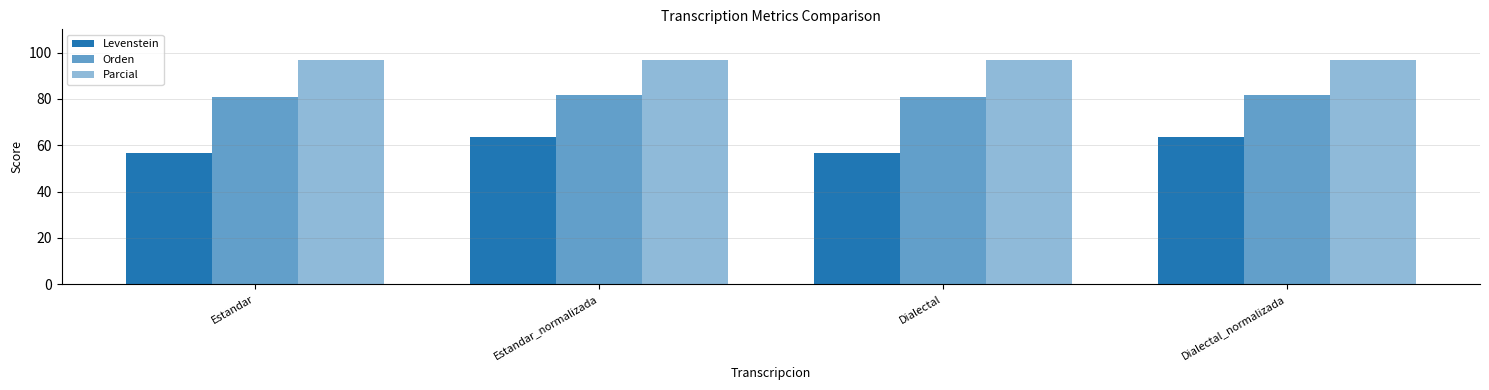

What is the difference between the second highest and second lowest values in the Levenstein series?

6.9